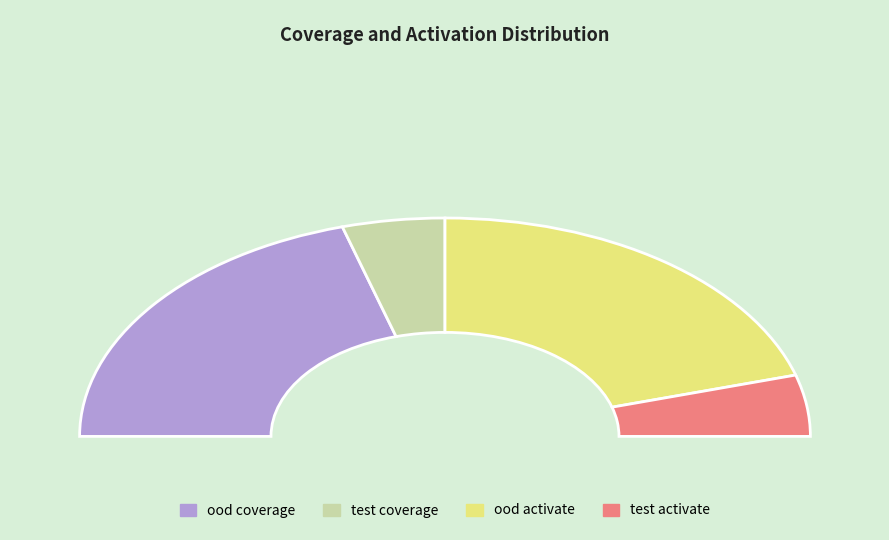

What percentage do test activate and test coverage together represent?

18.1%